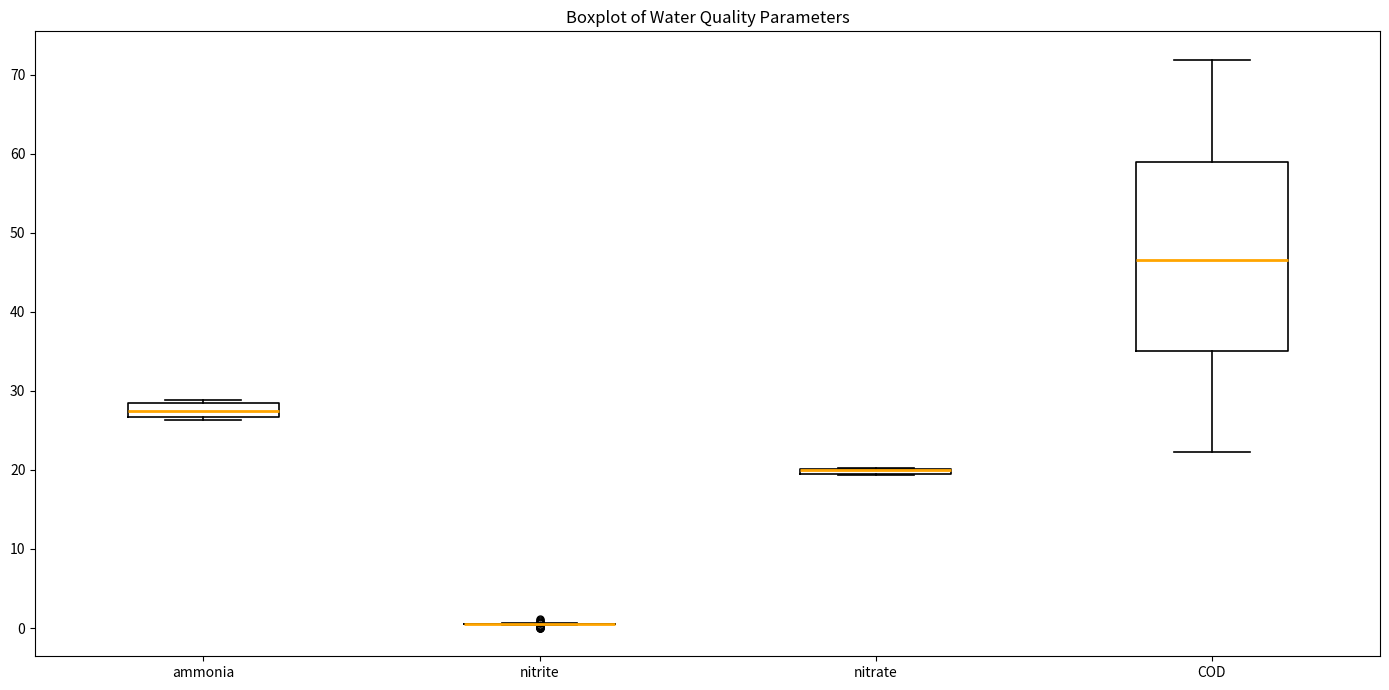

Where is the upper edge of the box for nitrate on the y-axis? The values are not printed on the chart, so give them approximately, as read against the axis.

20